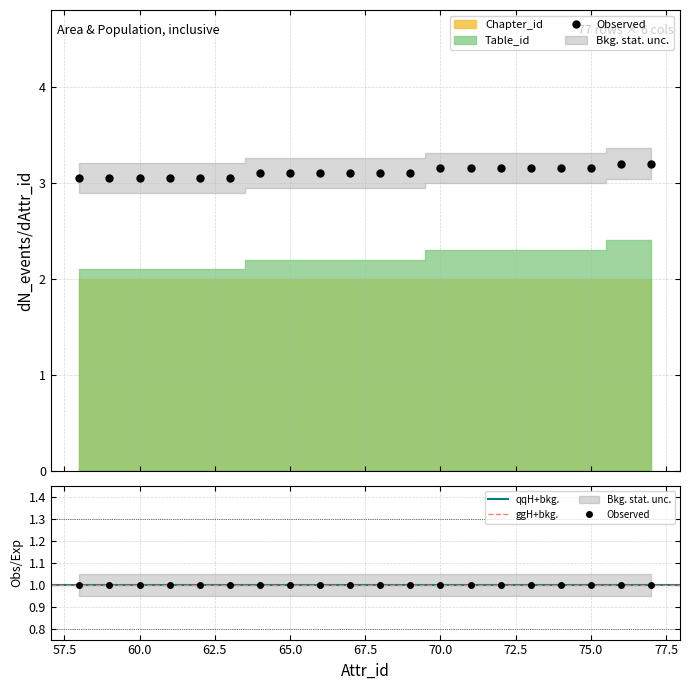

What is the average value?

3.1